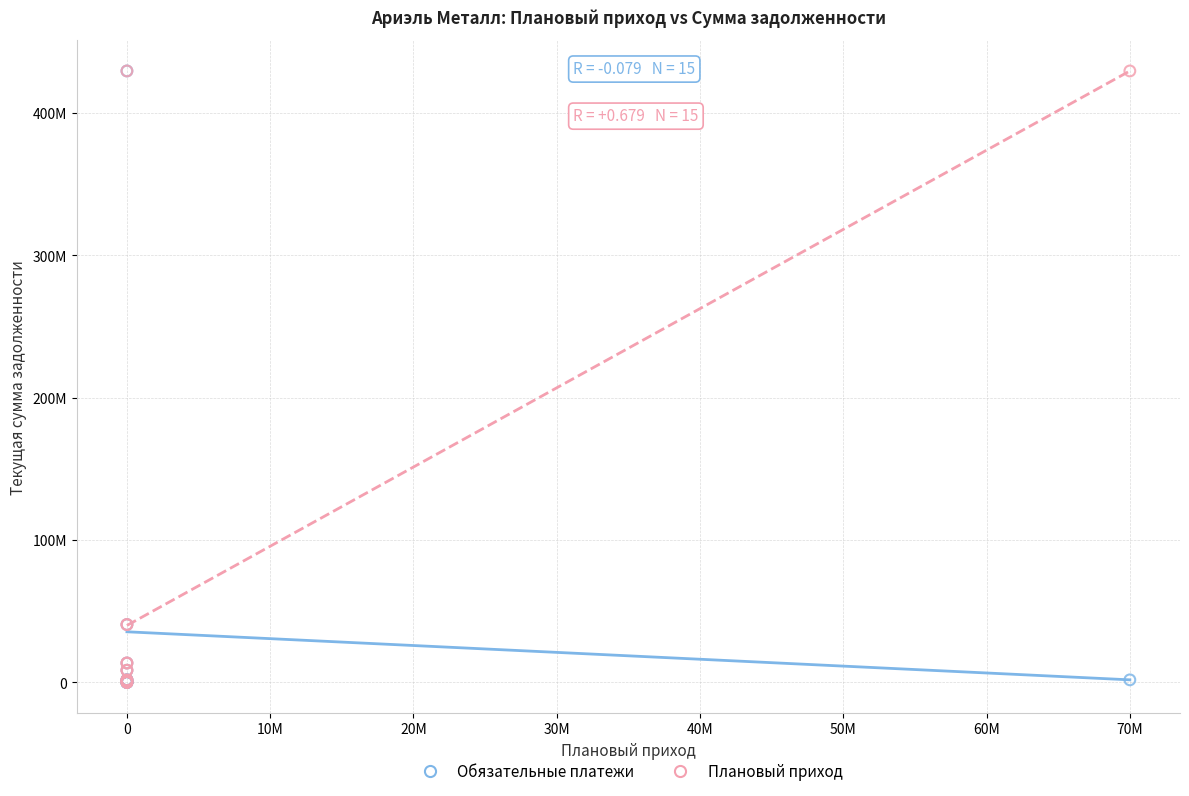

What are all the series names shown in the legend?

Обязательные платежи, Плановый приход